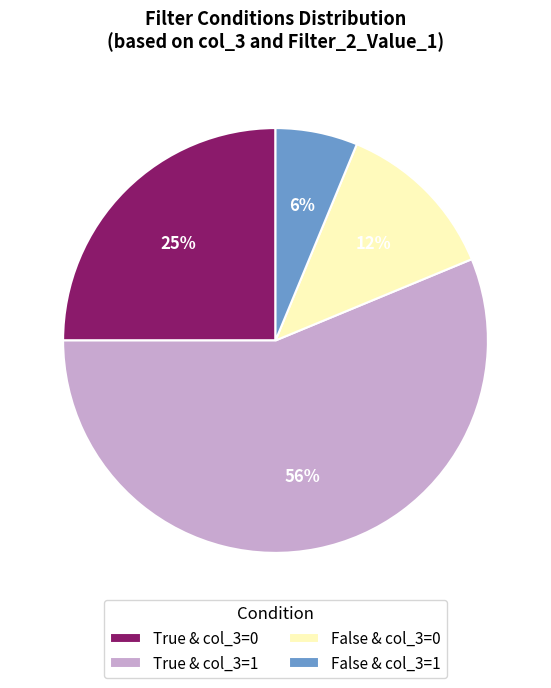

What is the majority slice?

True & col_3=1